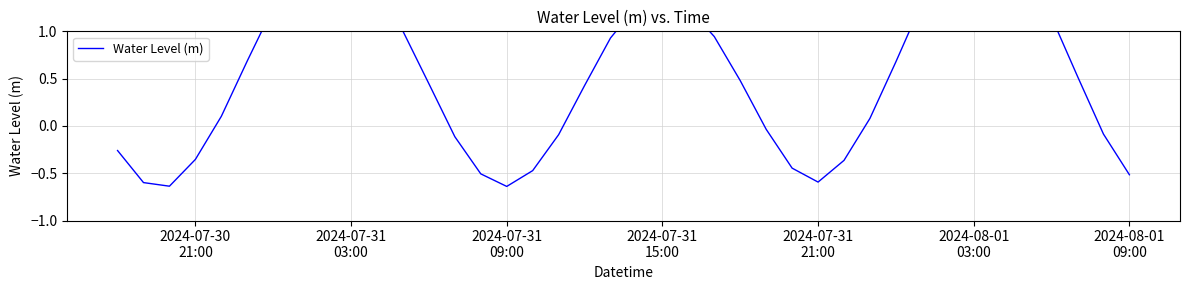

How many values are below zero?

15